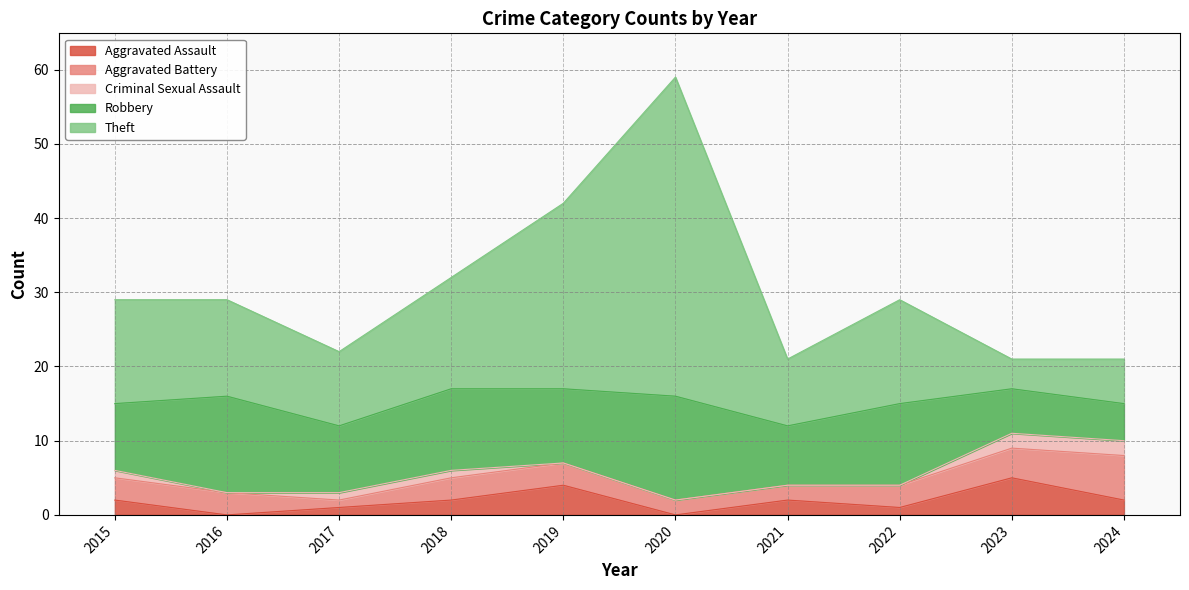

How many values in the Aggravated Assault series are below 2?

4